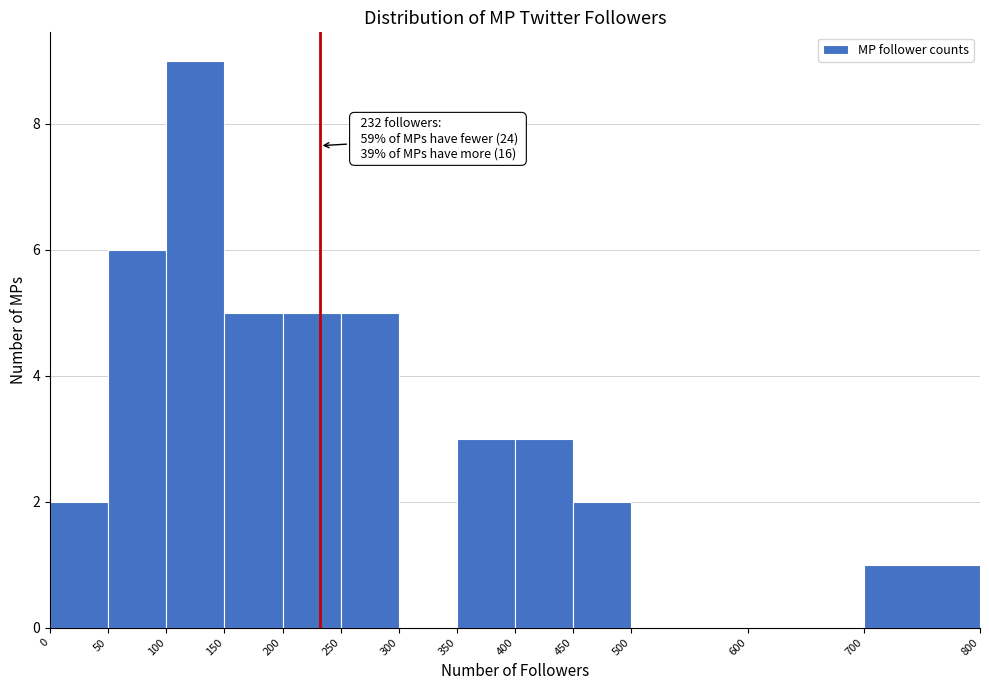

Over which range of the x-axis is the bar tallest?

100 to 150